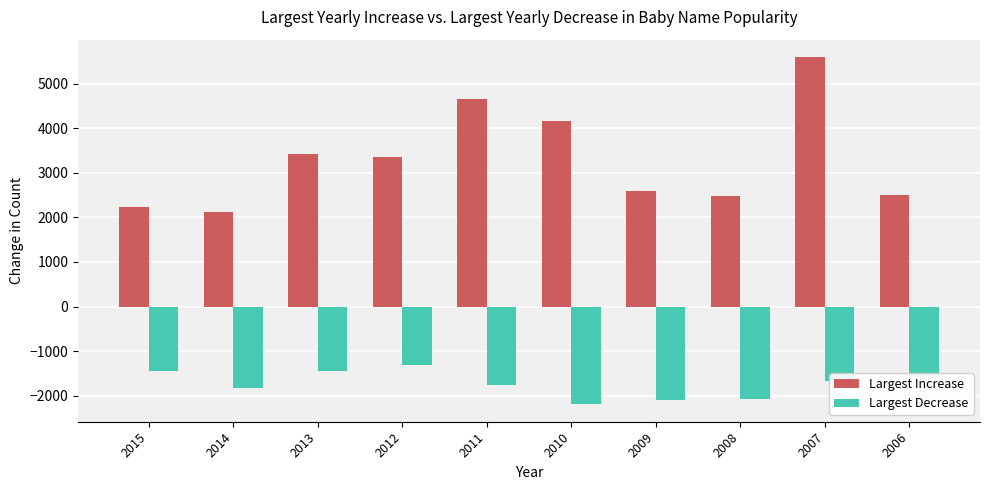

Count the number of categories in the chart.

10